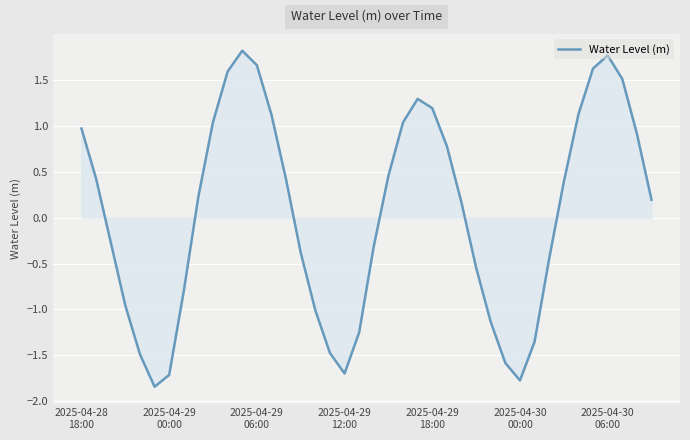

Count the number of data series in this chart.

1